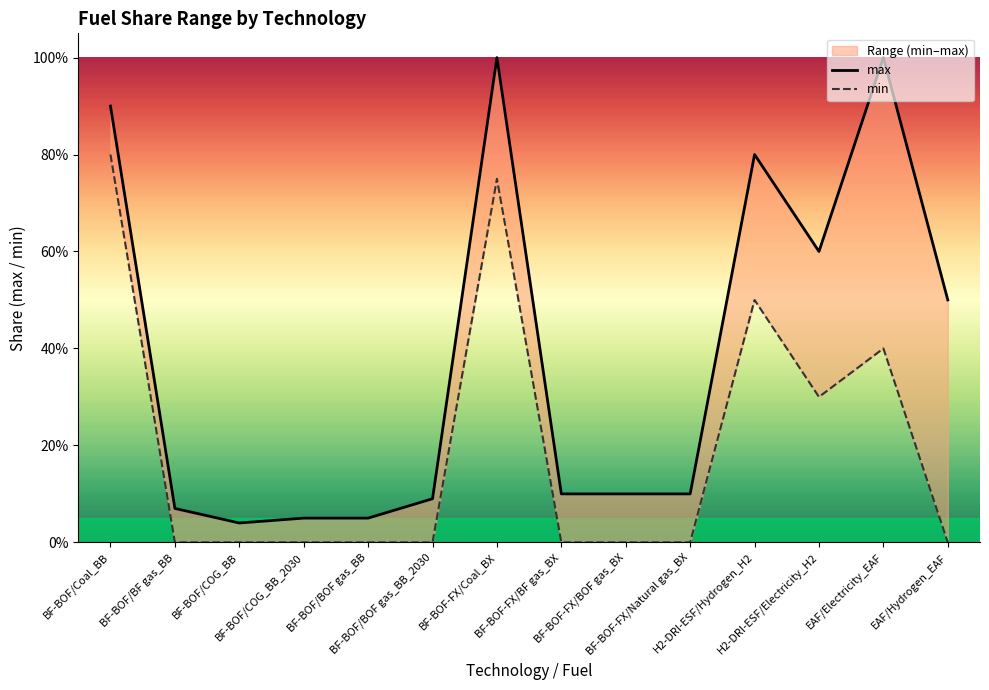

At which category is the sum across all series the highest?

BF-BOF-FX/Coal_BX